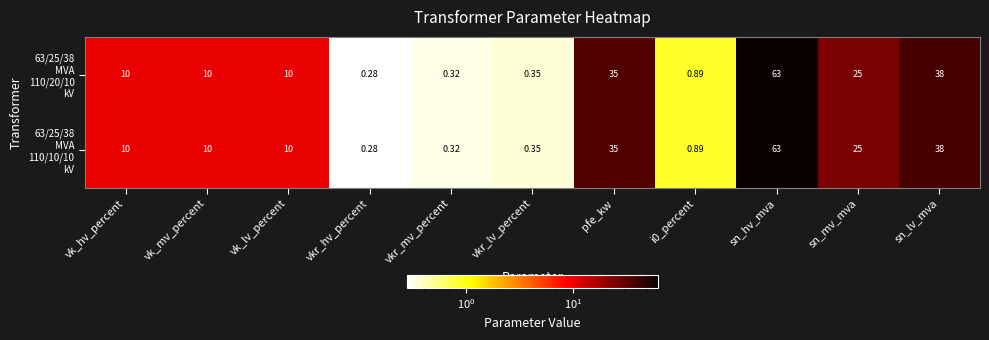

Which category has the highest value across all series?

sn_hv_mva